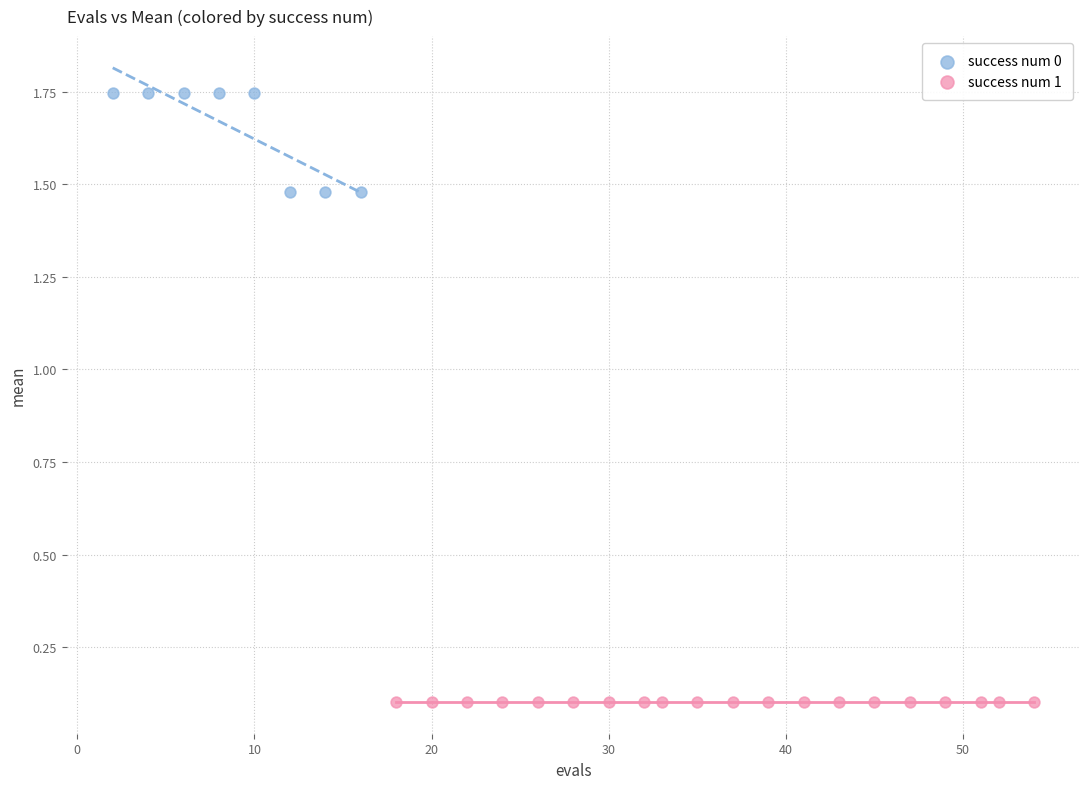

Which series reaches the minimum Y coordinate?

success num 1